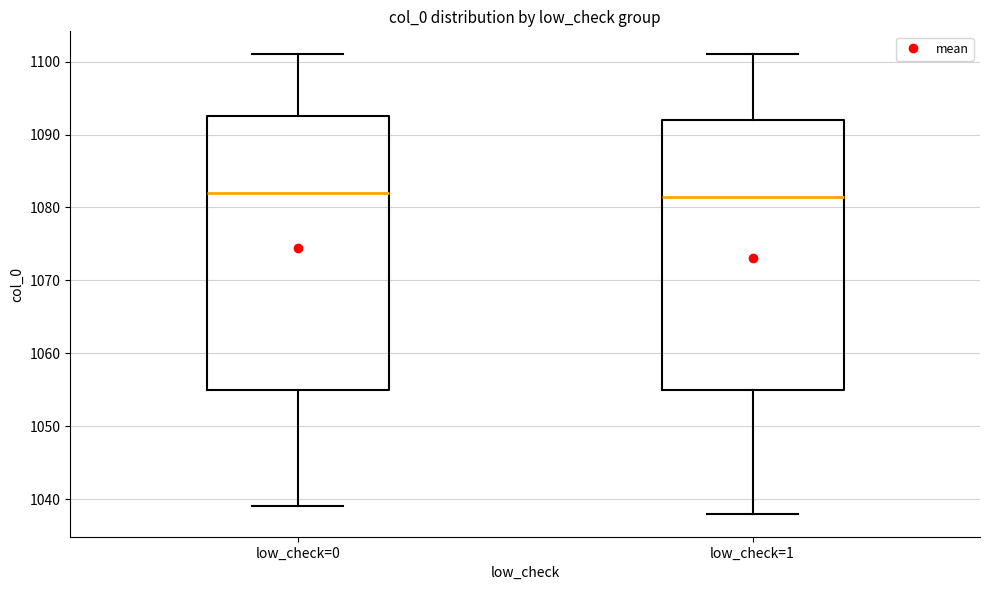

Reading left to right, read every box against the y-axis: the position of its median line, the range the box covers, and the ends of its whiskers. The values are not printed on the chart, so give them approximately, as read against the axis.

low_check=0: median 1082, box 1055 to 1093, whiskers 1039 to 1101
low_check=1: median 1082, box 1055 to 1092, whiskers 1038 to 1101